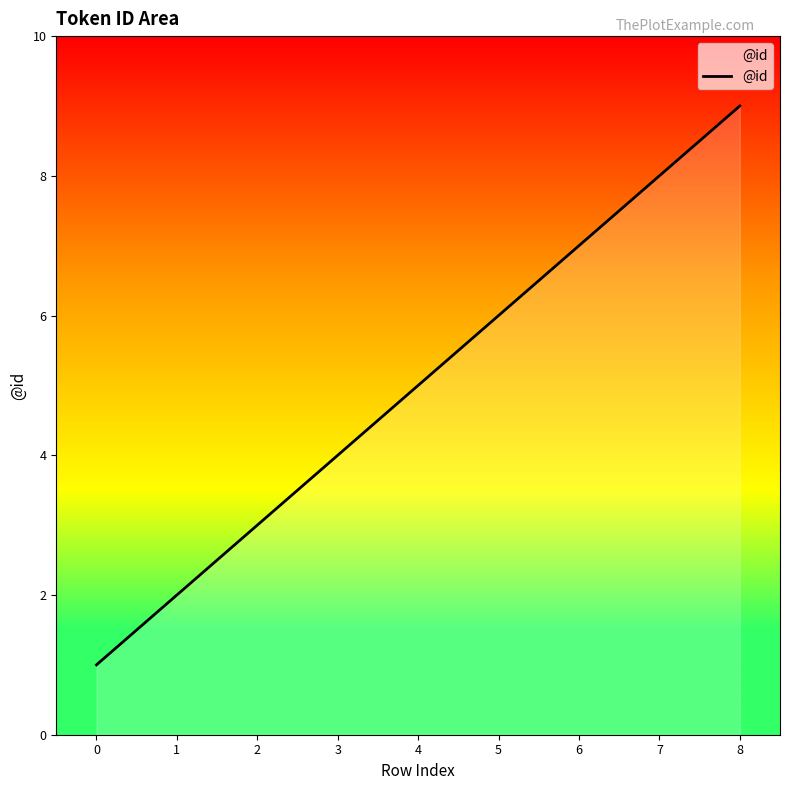

List the labels in order of value, smallest first.

0, 1, 2, 3, 4, 5, 6, 7, 8